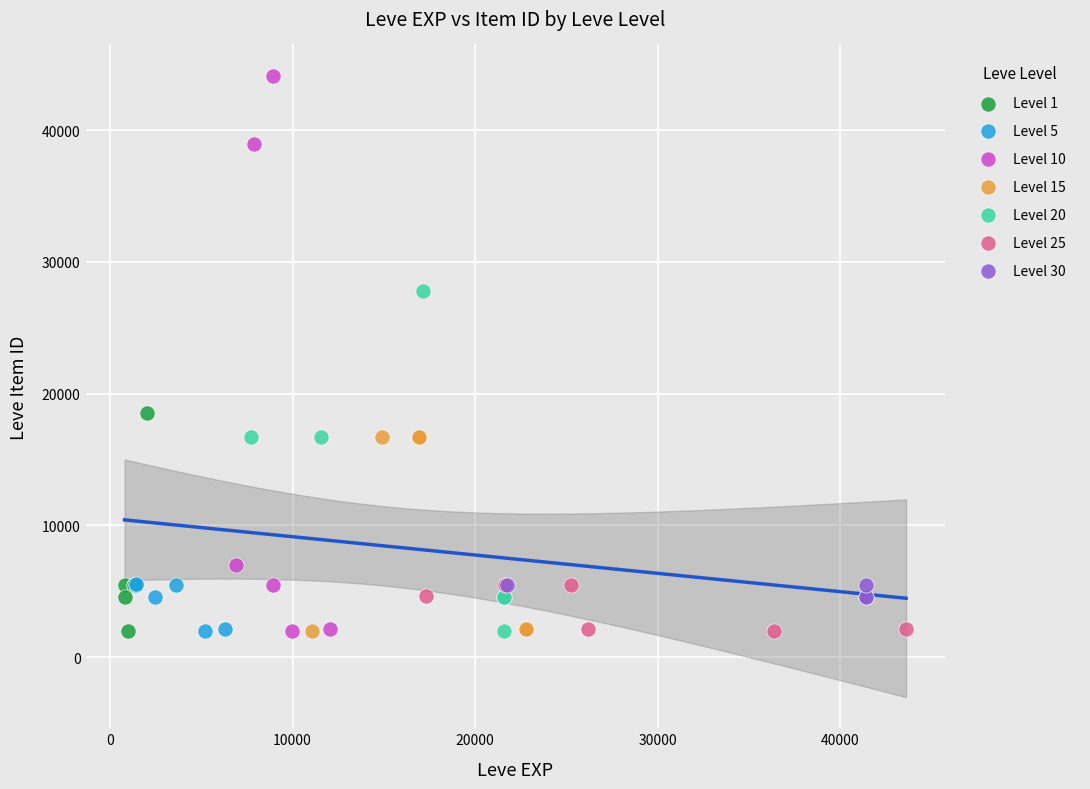

Which series reaches the maximum Y coordinate?

Level 10